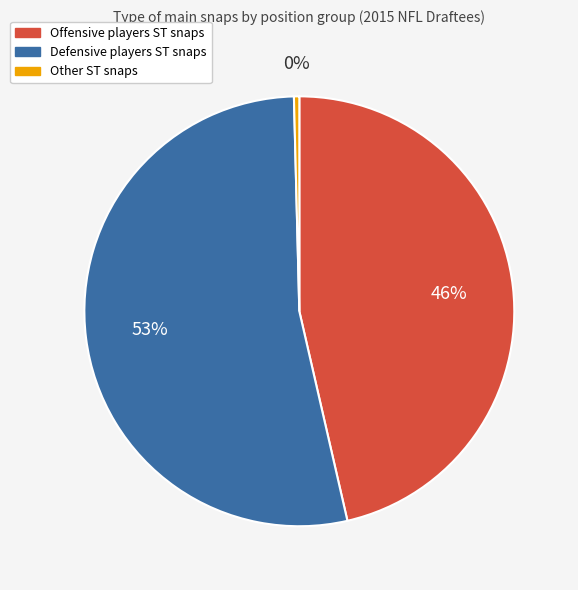

To the nearest percent, what is the average slice percentage?

33%